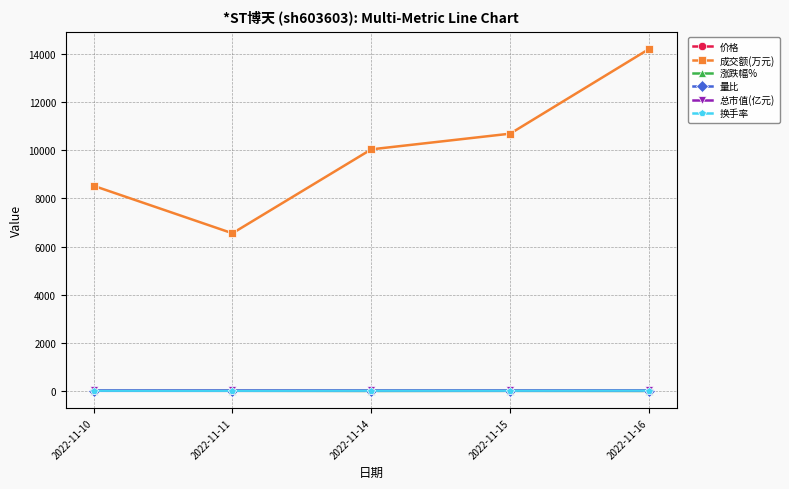

Rank the categories by 成交额(万元) value from highest to lowest.

2022-11-16, 2022-11-15, 2022-11-14, 2022-11-10, 2022-11-11